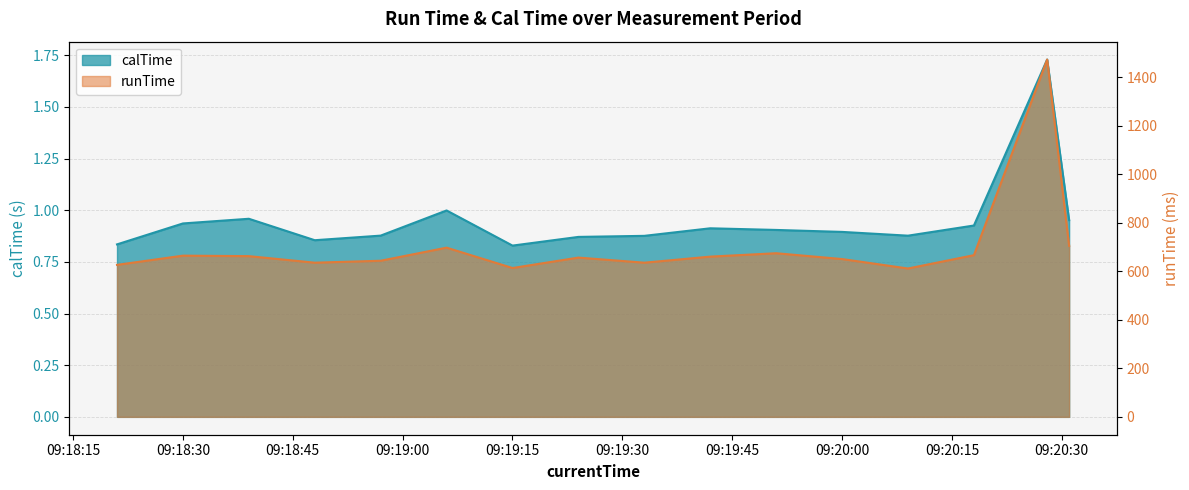

What is the label of the 5th point from the left?

2020-04-20 09:18:57